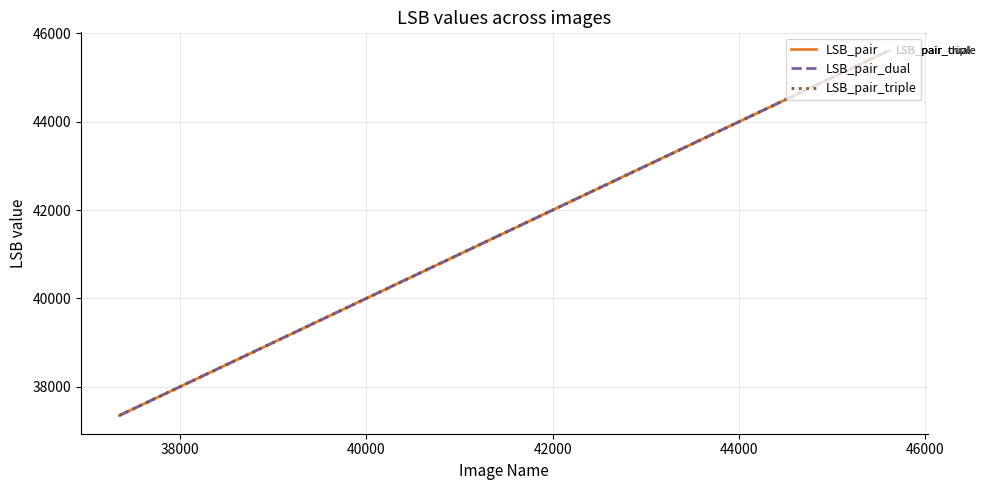

Does the chart have visible grid lines?

Yes